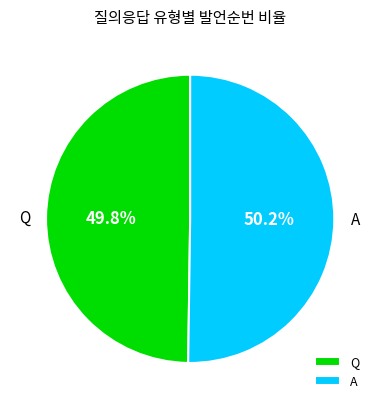

To the nearest percent, what is the average slice percentage?

50%